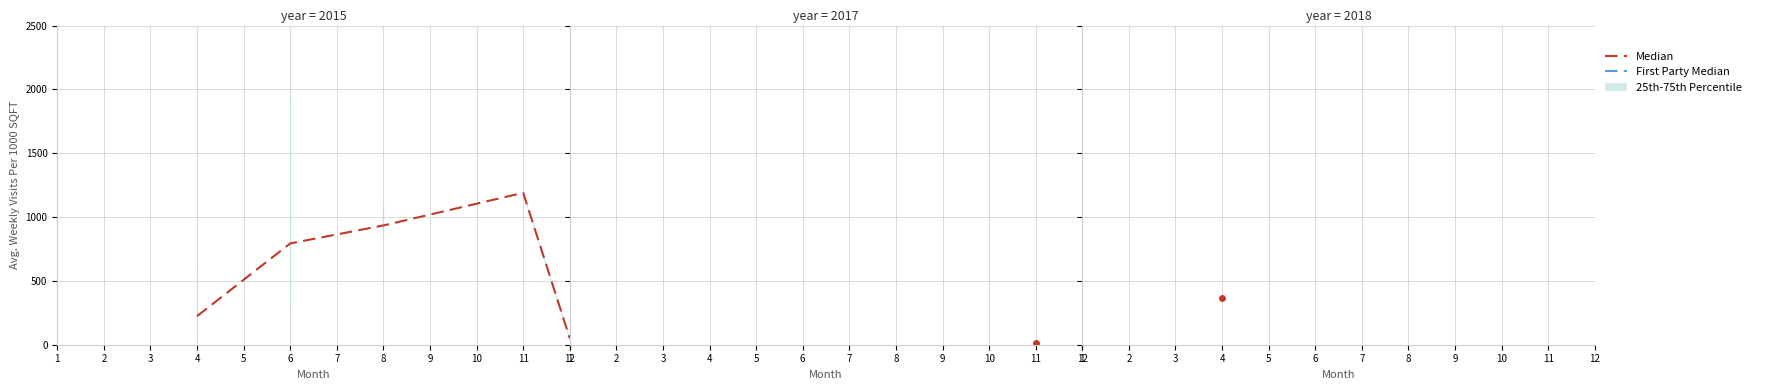

How many values are below 793?

2